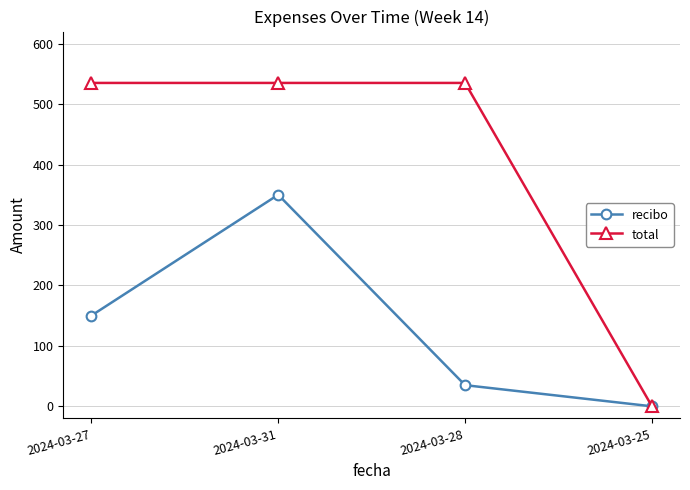

Between 2024-03-31 and 2024-03-25, which series saw the biggest shift?

total